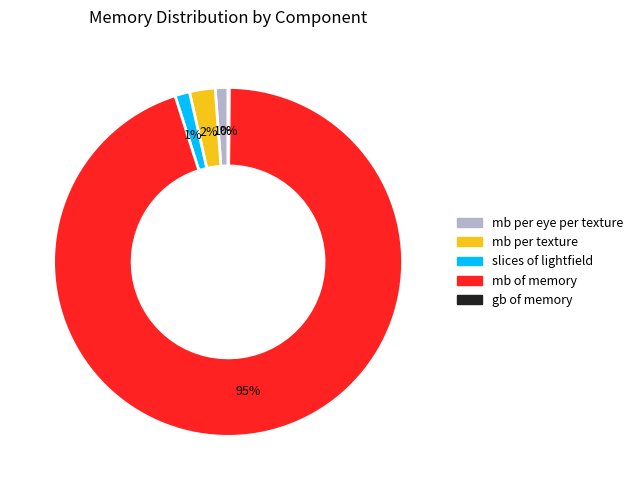

Is there a majority slice in this chart?

Yes